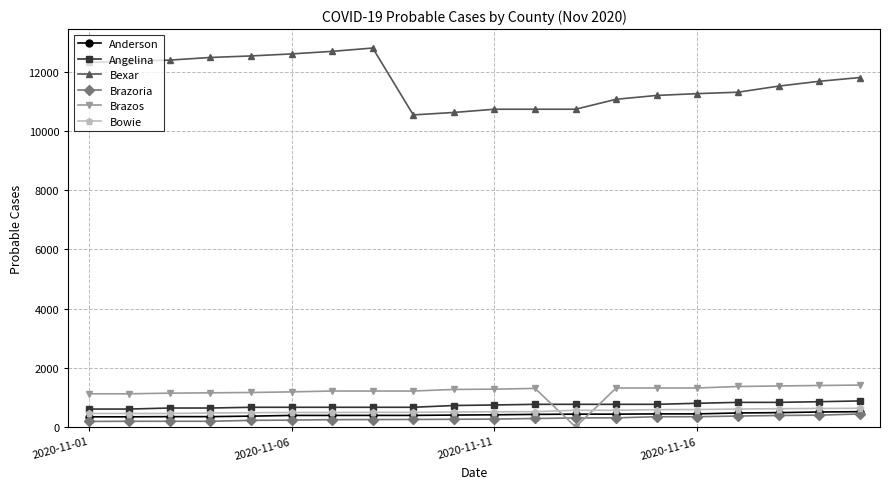

At how many categories does at least one series exceed 3664?

20